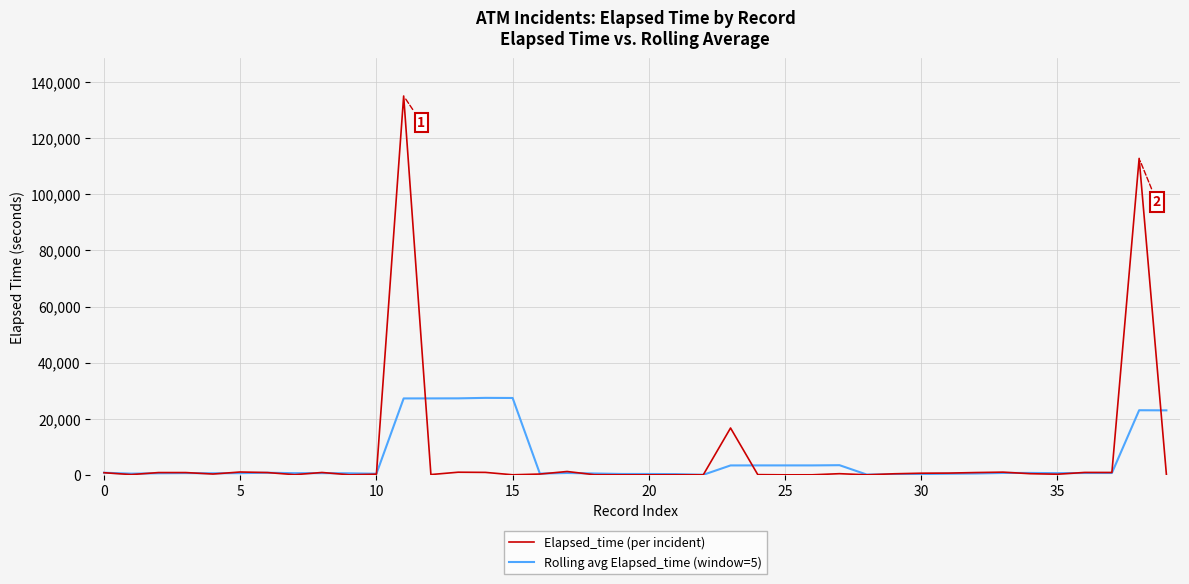

At how many categories does at least one series exceed 83933?

2